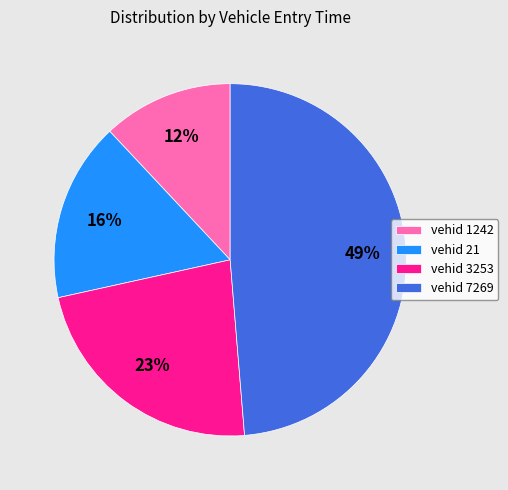

The vehid 1242 slice represents 12% of the pie. True or false?

True